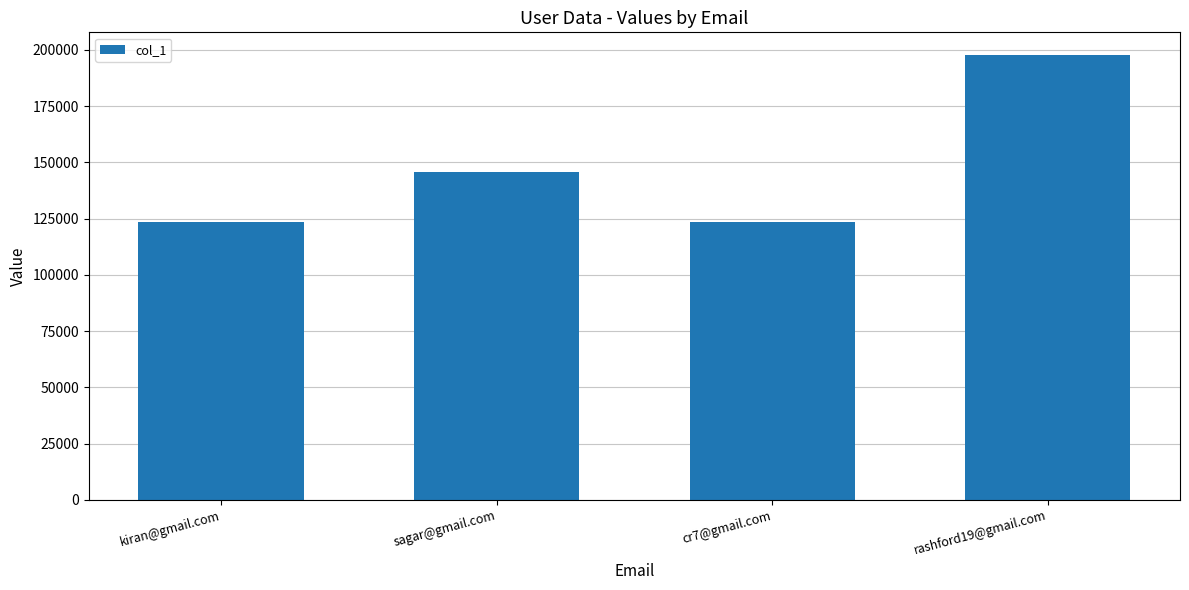

The value at sagar@gmail.com is 145637. True or false?

True